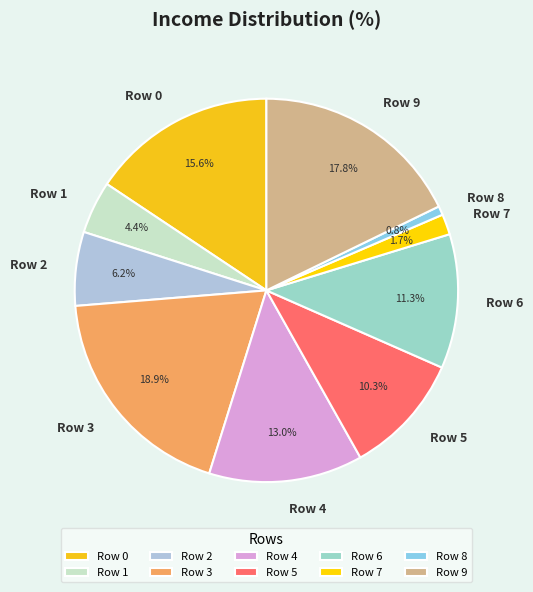

Does any single category account for the majority?

No